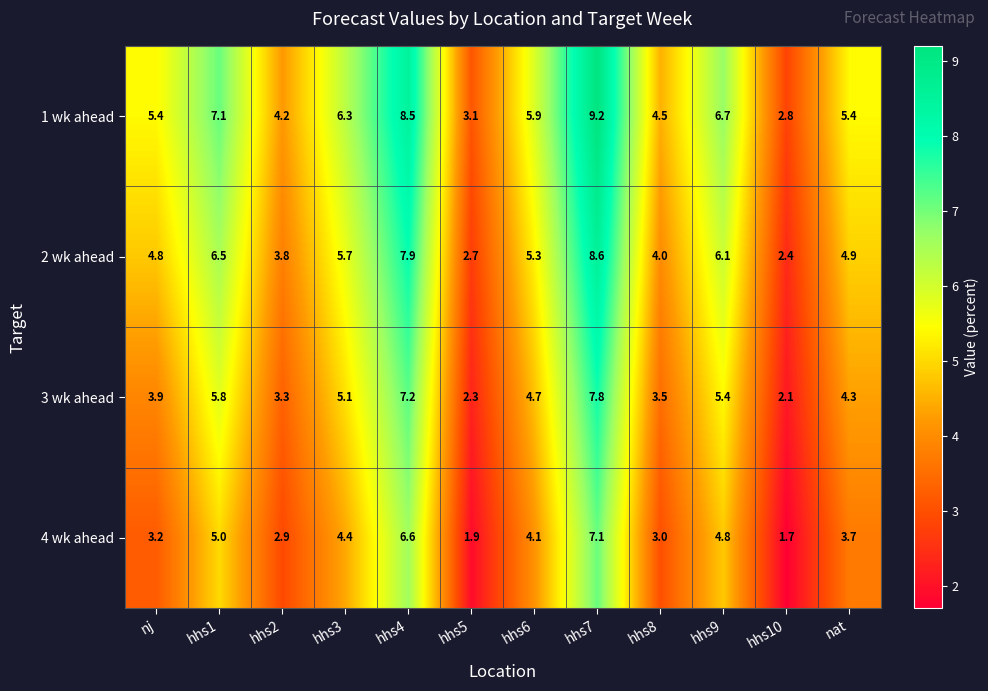

What value does the 4 wk ahead series have at hhs4?

6.6